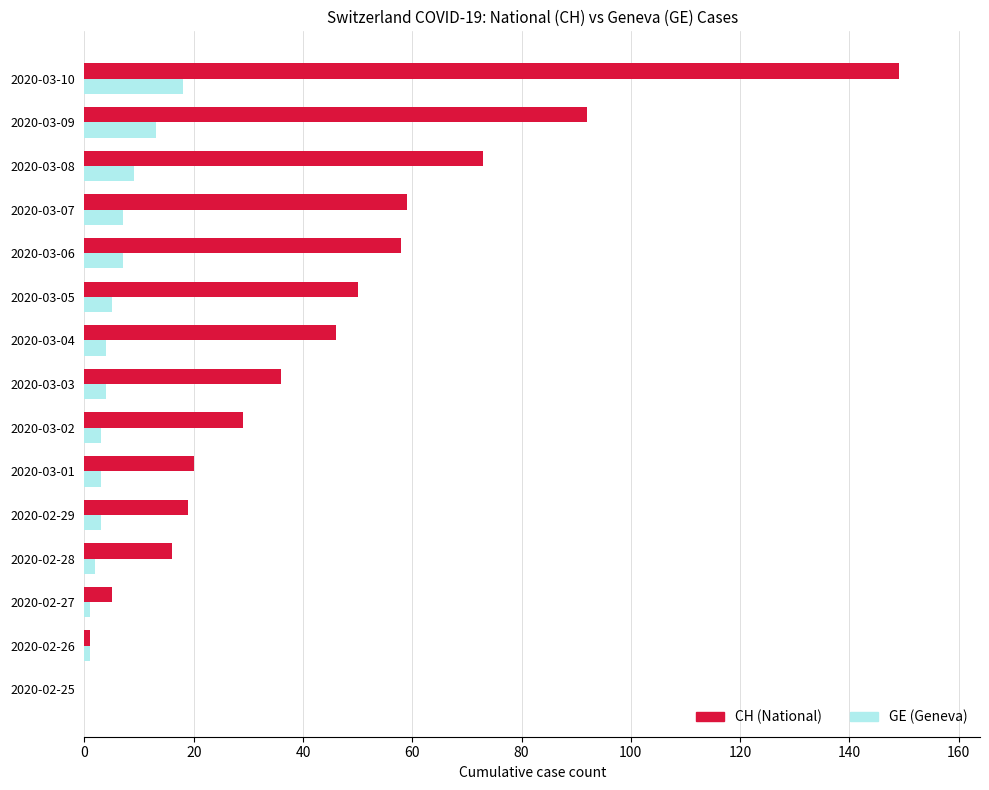

What is the maximum value shown in the chart?

149